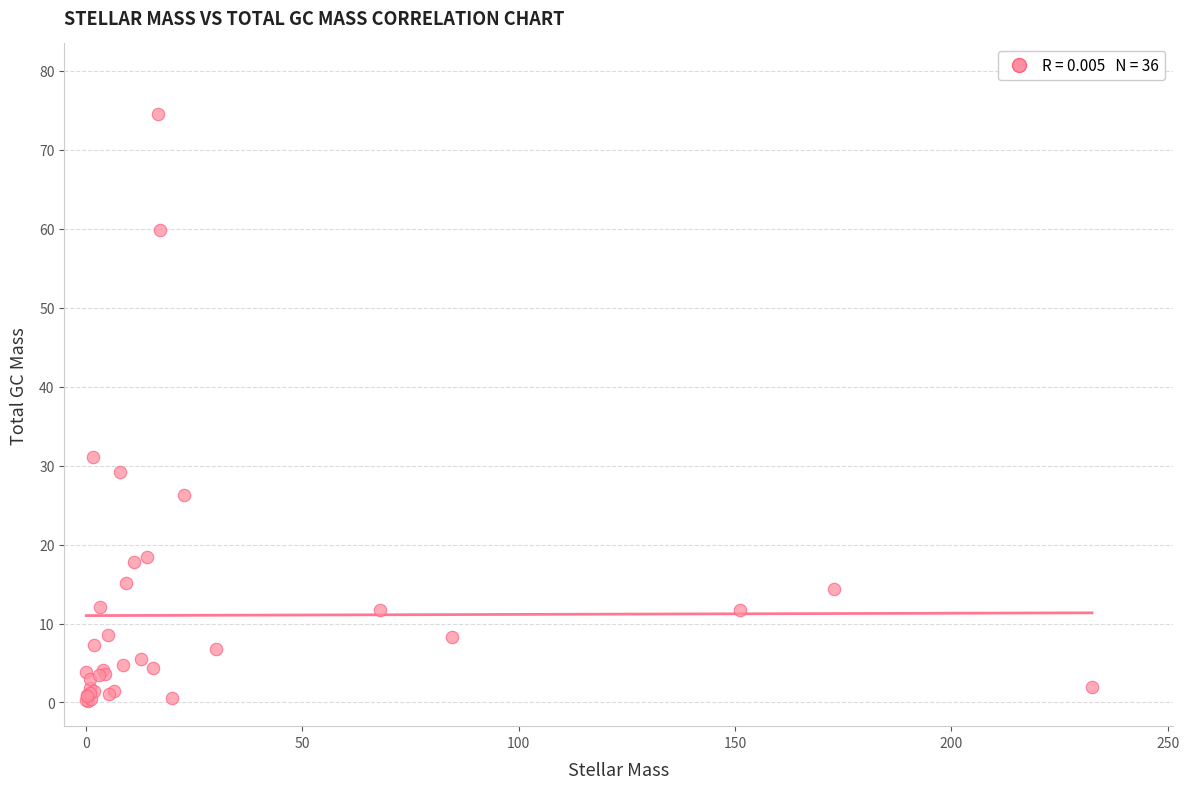

What Y value in the scatter plot is closest to 37?

31.1